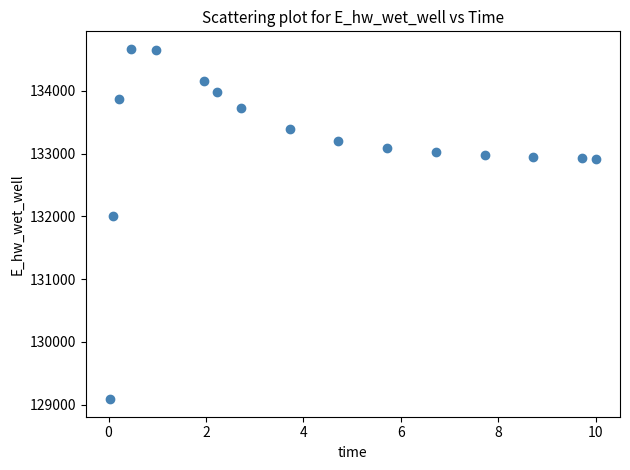

What is the range of X values (max minus min)?

10.0